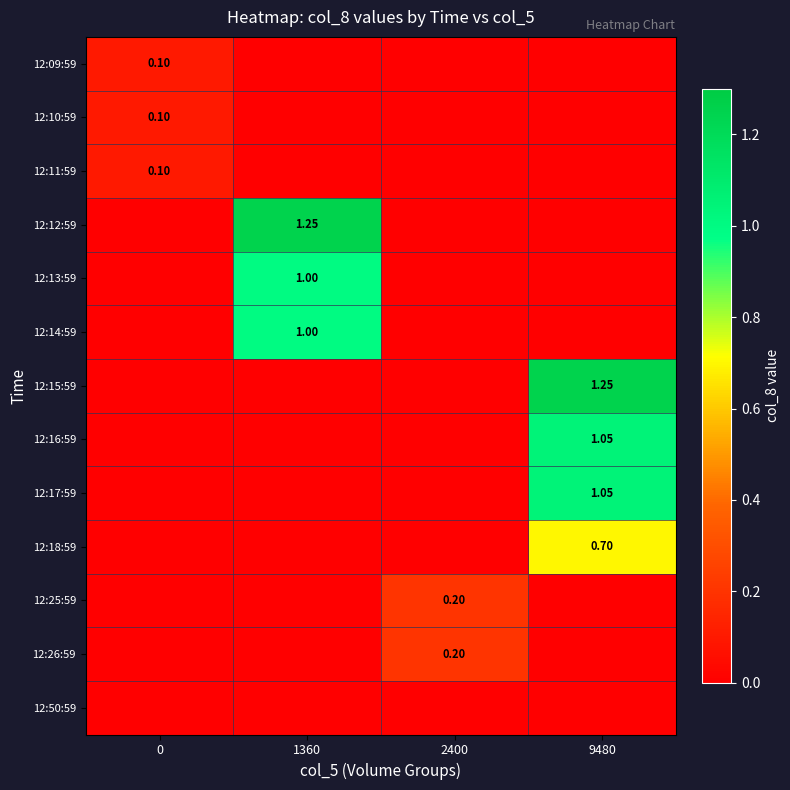

Count the 12:14:59 values in the range 0 to 1.

4